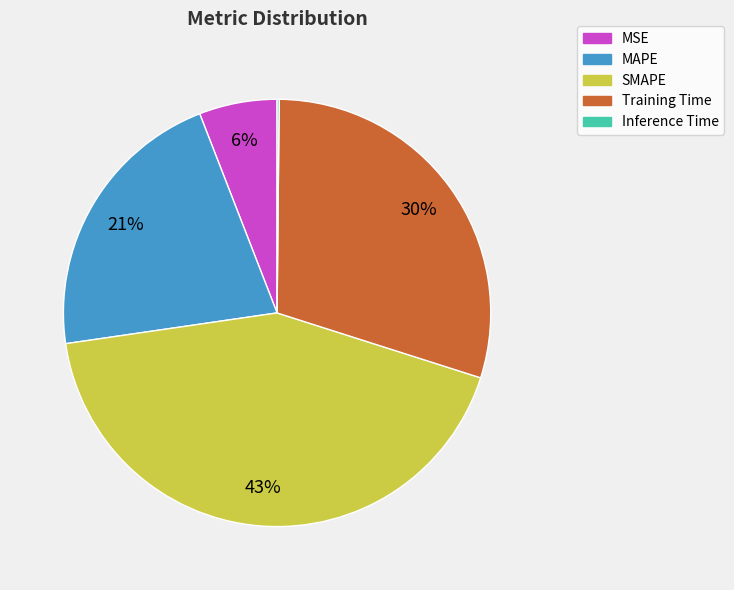

Does any single category account for the majority?

No